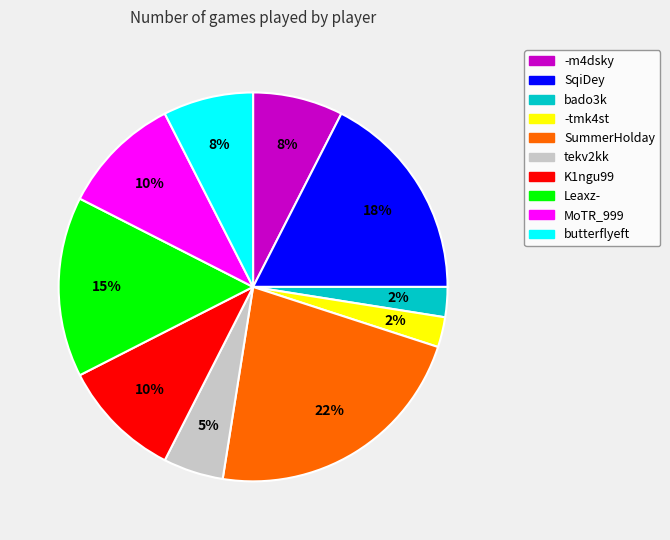

To the nearest percent, what percentage of the pie is Leaxz-?

15%